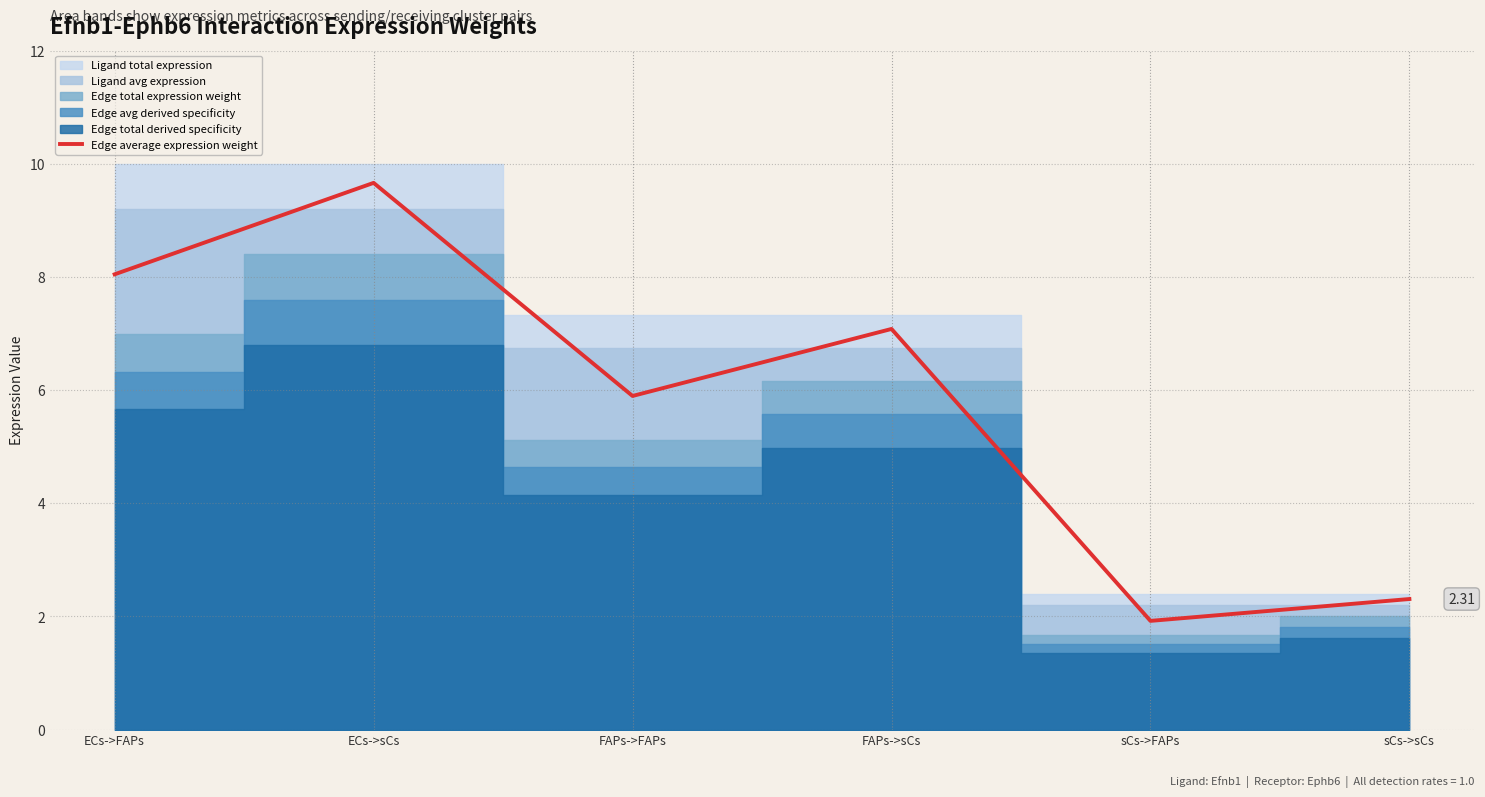

Reading right to left, transcribe all the data shown in this chart.

sCs->sCs=2.3	sCs->FAPs=1.9	FAPs->sCs=7.1	FAPs->FAPs=5.9	ECs->sCs=9.7	ECs->FAPs=8.0